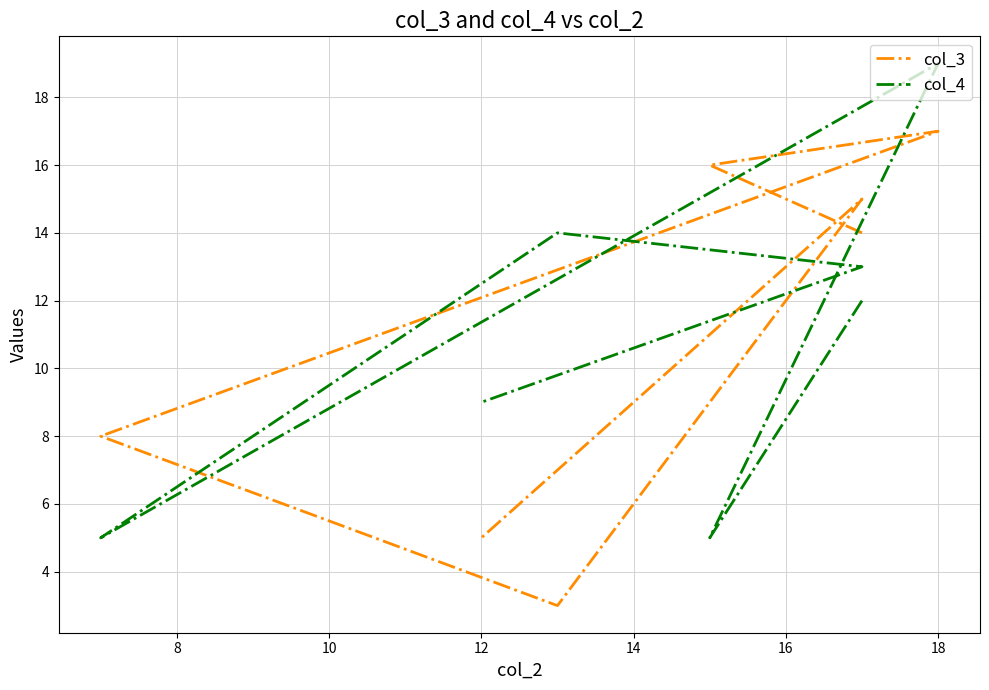

True or false: col_3 has a value of 25 at 8.

False